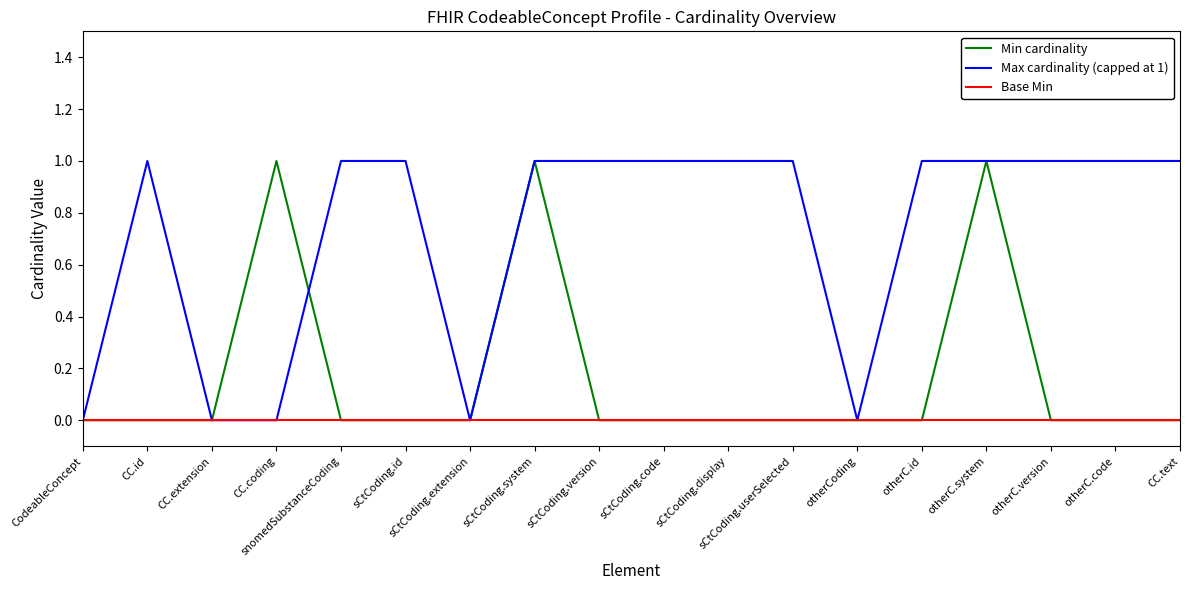

What position from the left is CodeableConcept?

1